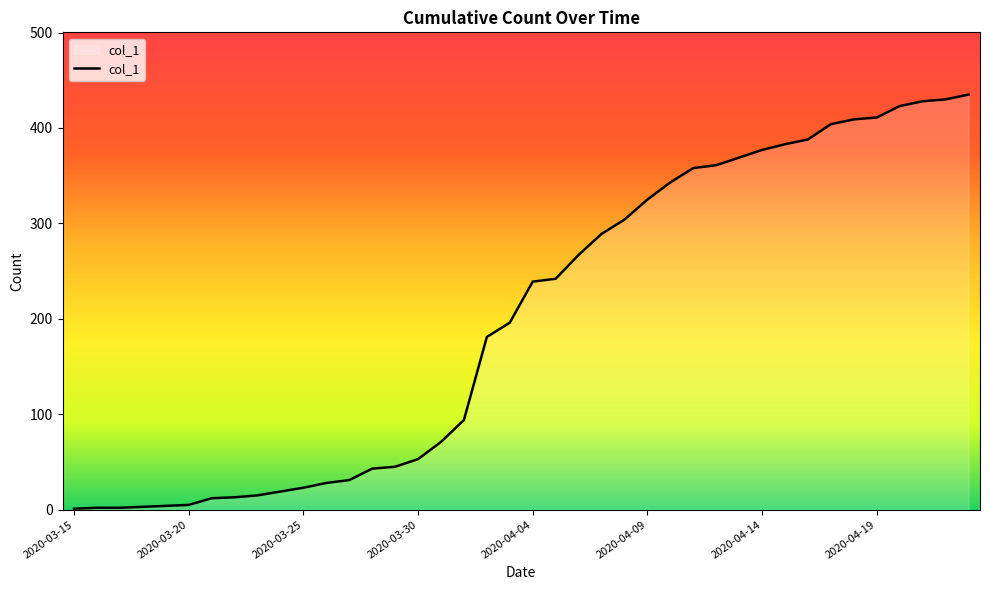

What is the difference between the maximum and minimum values?

434